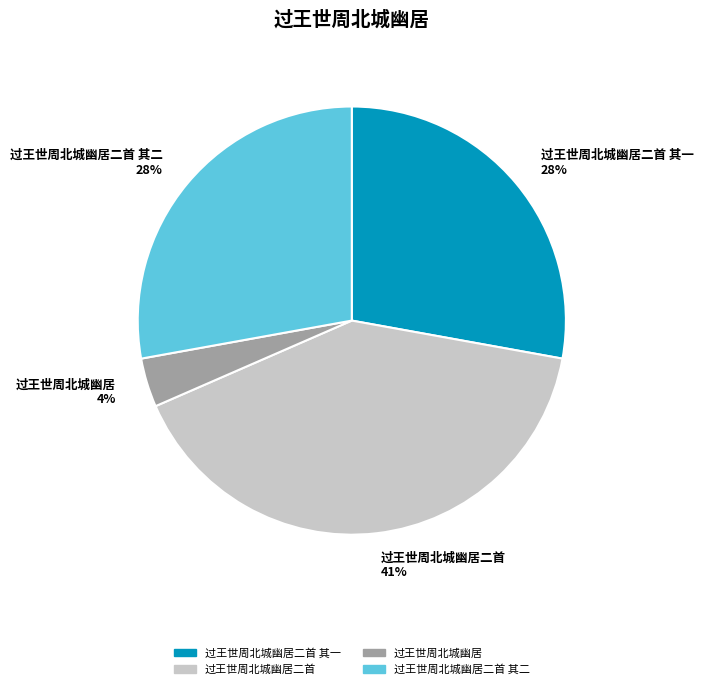

To the nearest percent, what is the average slice percentage?

25%